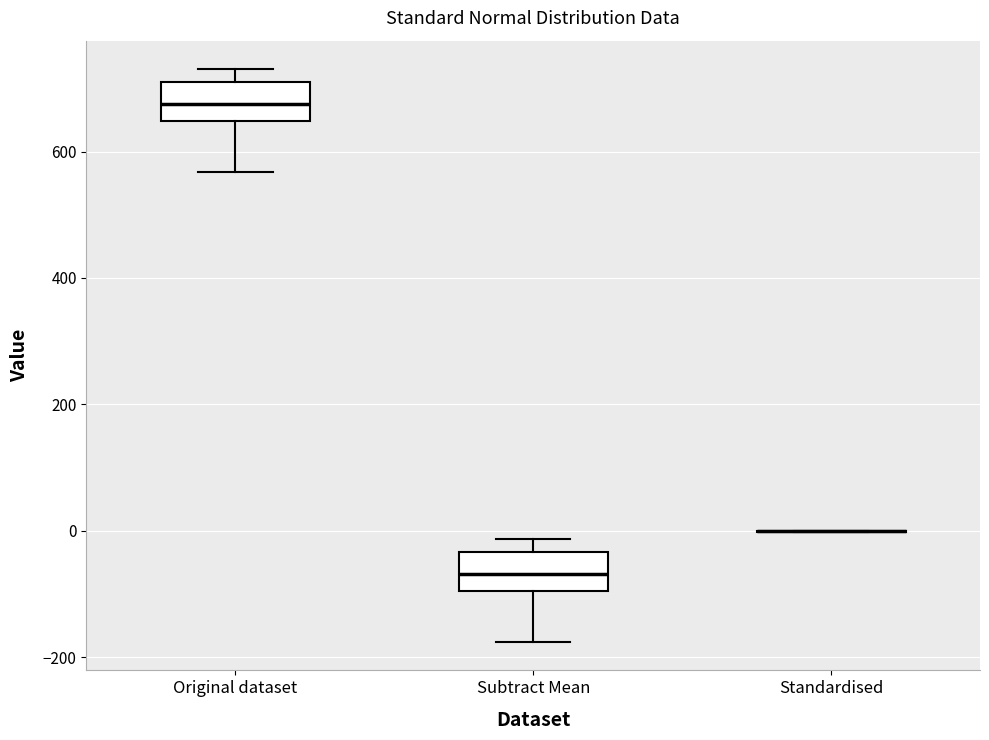

Reading left to right, transcribe this box plot: for each box, give where its median line is, the range the box spans, and where its two whiskers end, as read against the y-axis. The values are not printed on the chart, so give them approximately, as read against the axis.

Original dataset: median 680, box 640 to 700, whiskers 560 to 740
Subtract Mean: median -60, box -100 to -40, whiskers -180 to -20
Standardised: box collapsed to a line at 0, whiskers 0 to 0